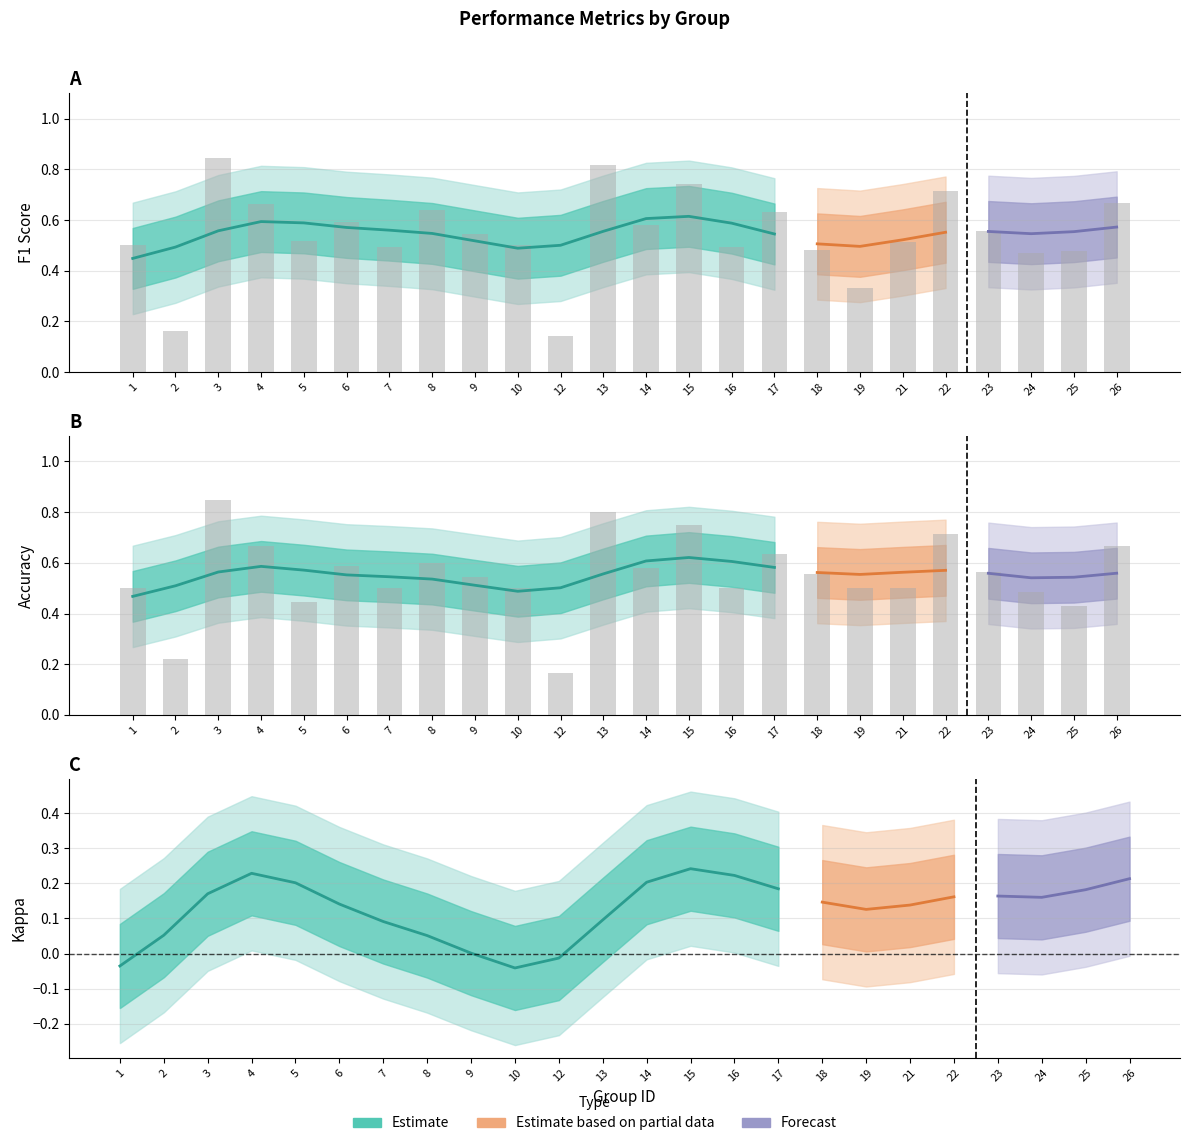

Reading right to left, what are all the values shown in this chart?

f1: 26=0.7	25=0.5	24=0.5	23=0.6	22=0.7	21=0.5	19=0.3	18=0.5	17=0.6	16=0.5	15=0.7	14=0.6	13=0.8	12=0.1	10=0.5	9=0.5	8=0.6	7=0.5	6=0.6	5=0.5	4=0.7	3=0.8	2=0.2	1=0.5
accuracy: 26=0.7	25=0.4	24=0.5	23=0.6	22=0.7	21=0.5	19=0.5	18=0.6	17=0.6	16=0.5	15=0.8	14=0.6	13=0.8	12=0.2	10=0.5	9=0.5	8=0.6	7=0.5	6=0.6	5=0.4	4=0.7	3=0.8	2=0.2	1=0.5